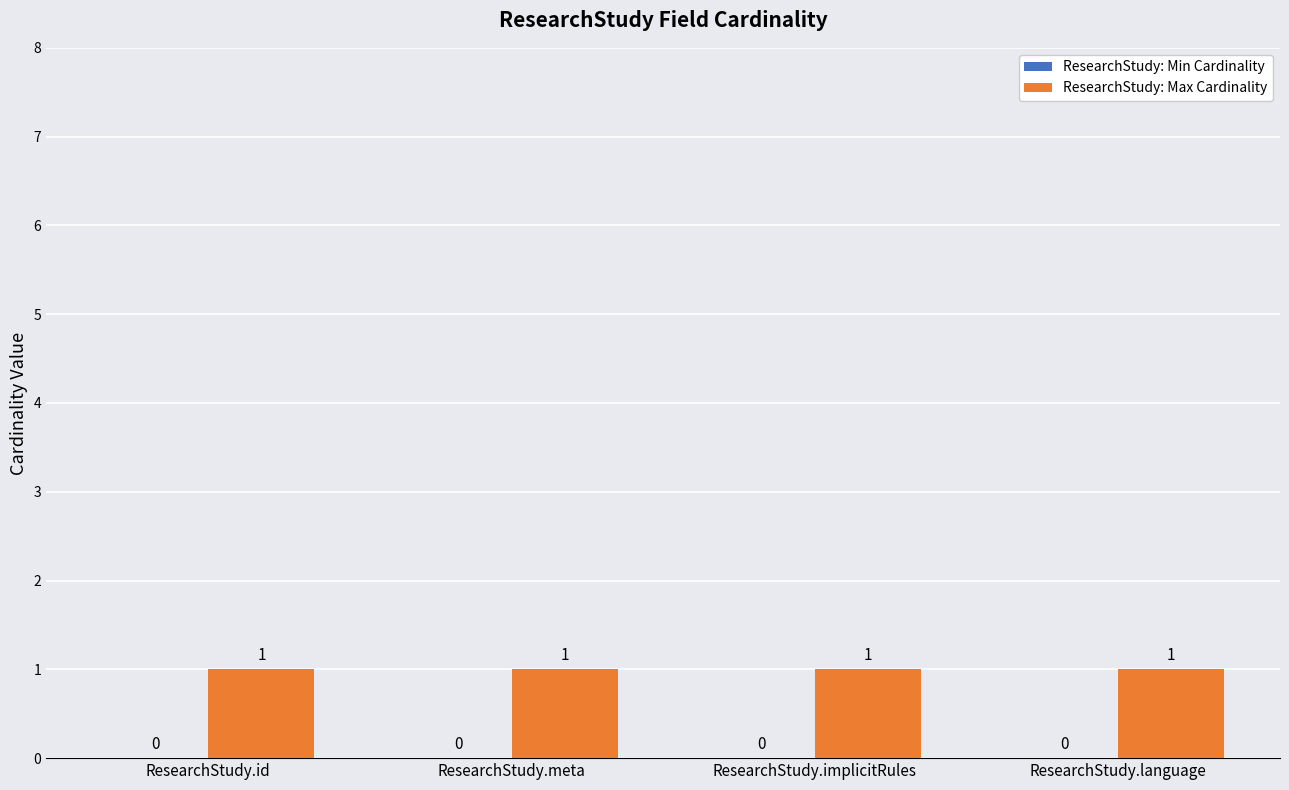

What is the total value across all series at ResearchStudy.language?

1